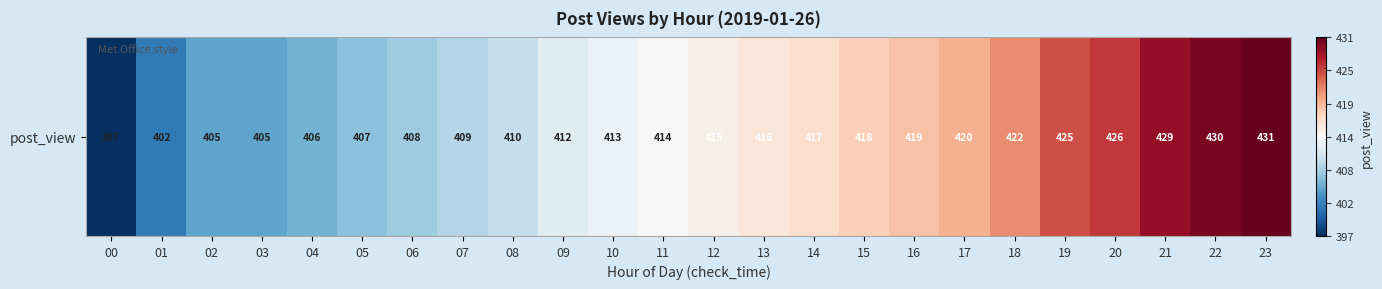

What is the average value?

415